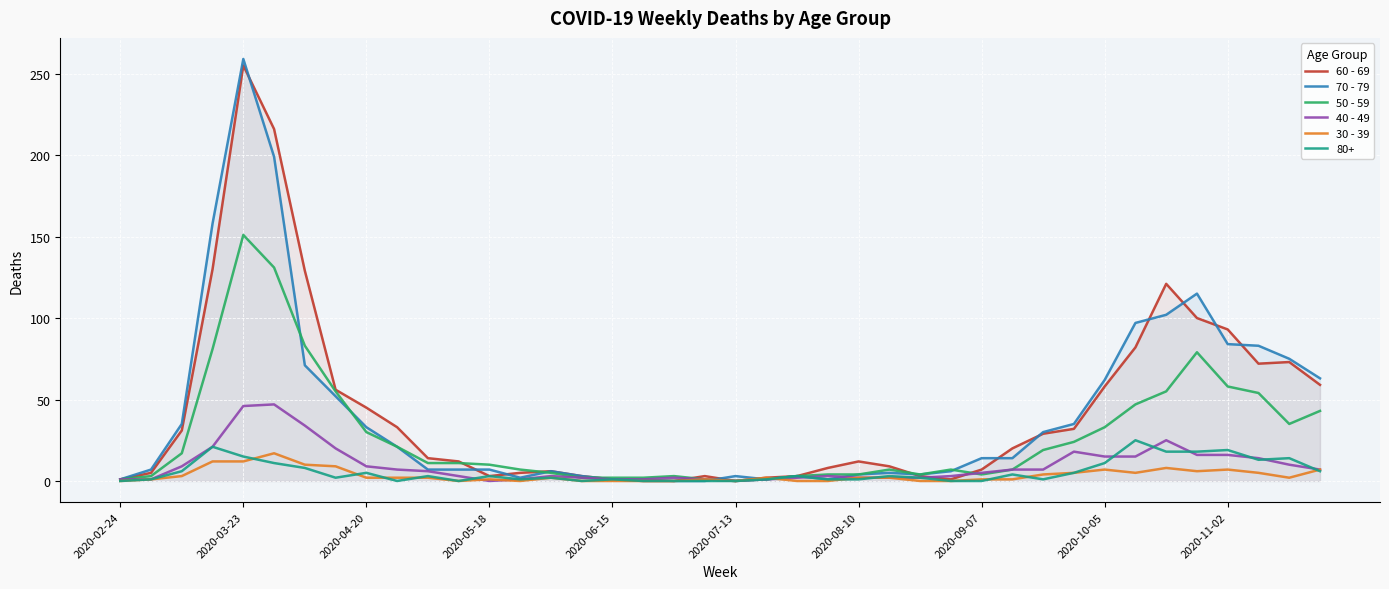

At how many categories does at least one series exceed 204?

2